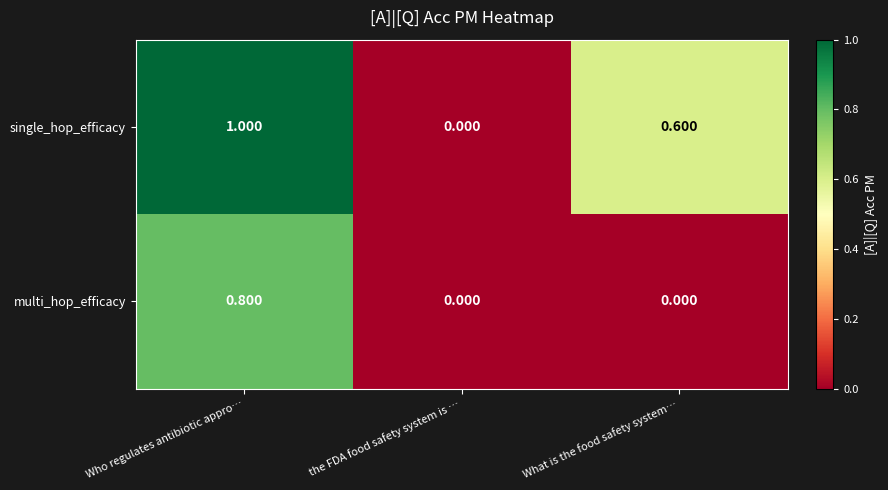

Rank the series by their maximum value, from lowest to highest.

multi_hop_efficacy, single_hop_efficacy